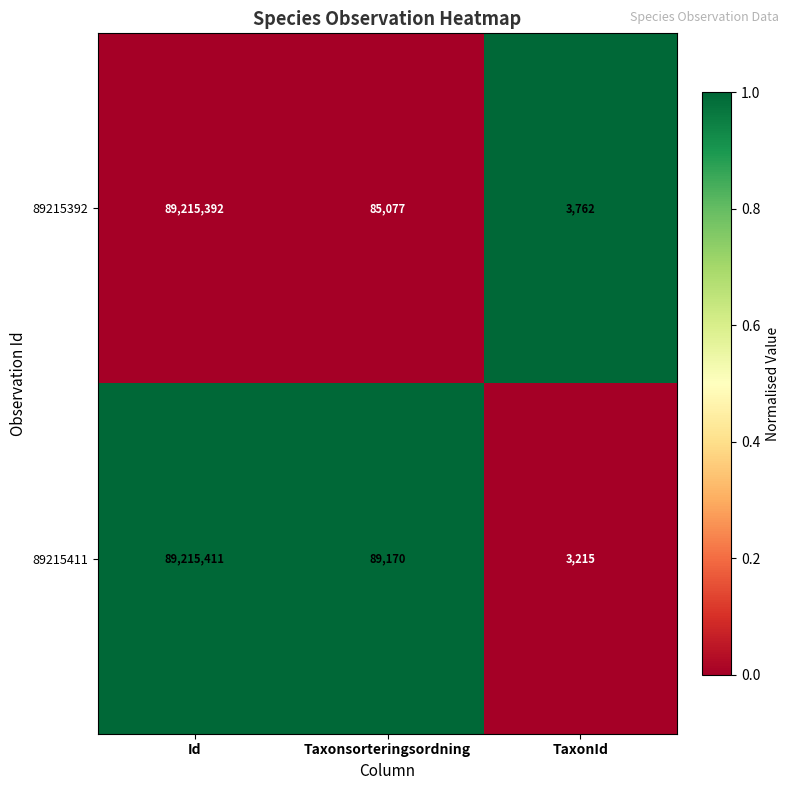

Rank the series by their maximum value, from highest to lowest.

89215411, 89215392